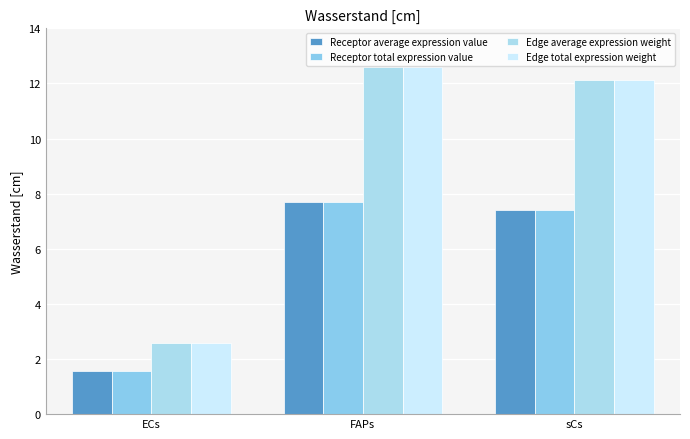

How many data points in Receptor total expression value are above 7?

2